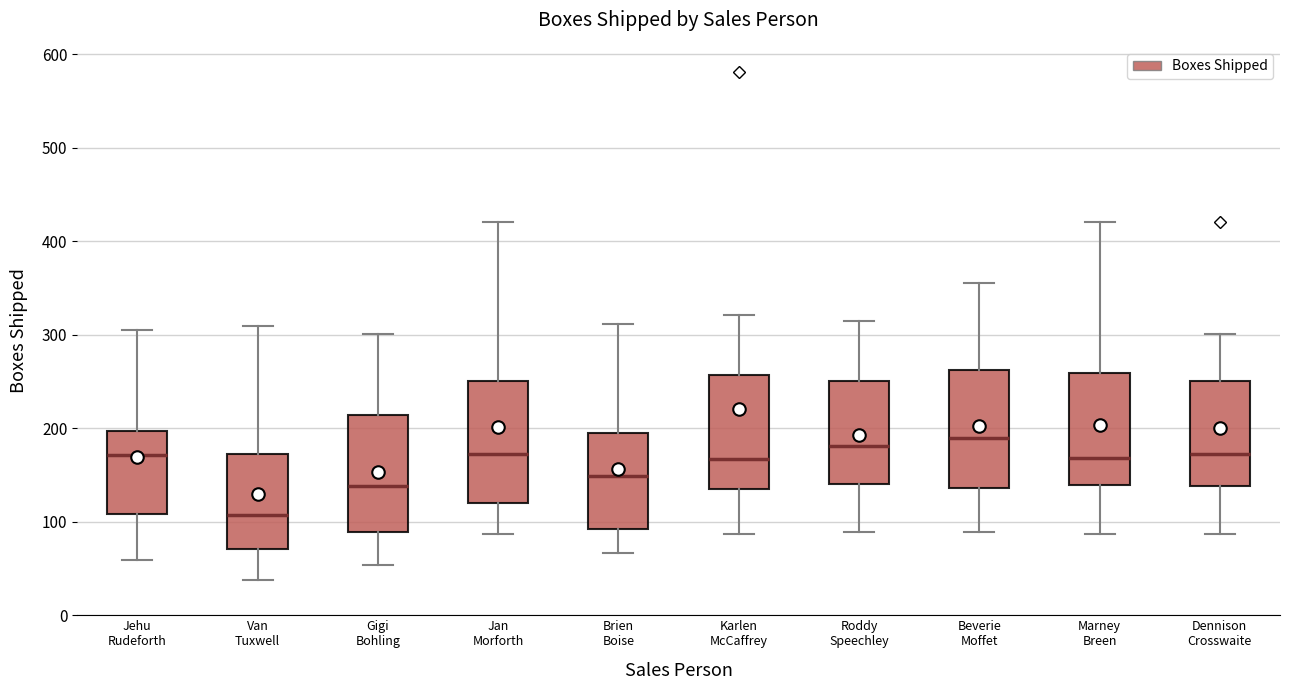

Reading left to right, read every box against the y-axis: the position of its median line, the range the box covers, and the ends of its whiskers. The values are not printed on the chart, so give them approximately, as read against the axis.

Jehu Rudeforth: median 170, box 110 to 200, whiskers 60 to 310
Van Tuxwell: median 110, box 70 to 170, whiskers 40 to 310
Gigi Bohling: median 140, box 90 to 210, whiskers 50 to 300
Jan Morforth: median 170, box 120 to 250, whiskers 90 to 420
Brien Boise: median 150, box 90 to 190, whiskers 70 to 310
Karlen McCaffrey: median 170, box 140 to 260, whiskers 90 to 320
Roddy Speechley: median 180, box 140 to 250, whiskers 90 to 320
Beverie Moffet: median 190, box 140 to 260, whiskers 90 to 360
Marney Breen: median 170, box 140 to 260, whiskers 90 to 420
Dennison Crosswaite: median 170, box 140 to 250, whiskers 90 to 300